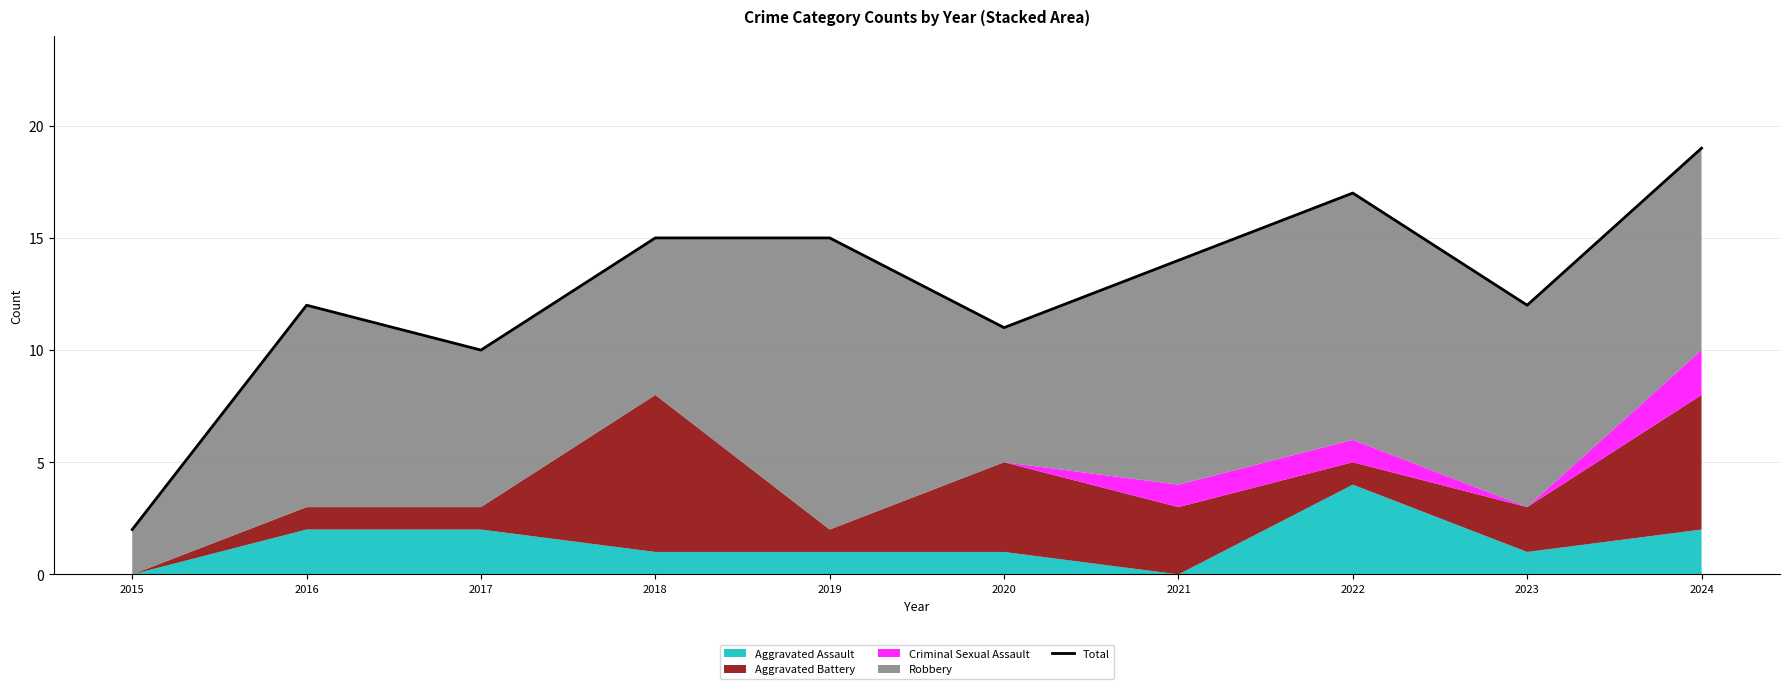

Reading left to right, extract all data points from this chart.

2	12	10	15	15	11	14	17	12	19